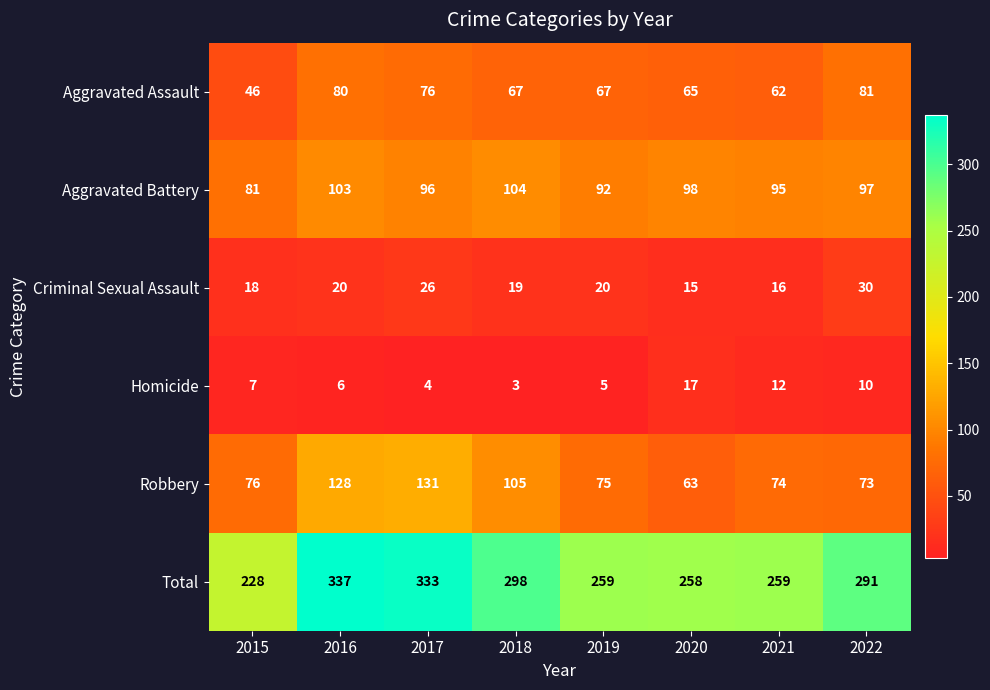

What is the sum of the Aggravated Battery values at 2017 and 2021?

191